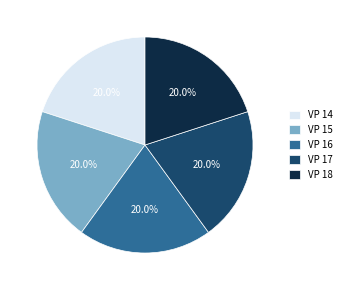

What percentage is NOT represented by VP 18?

80.0%